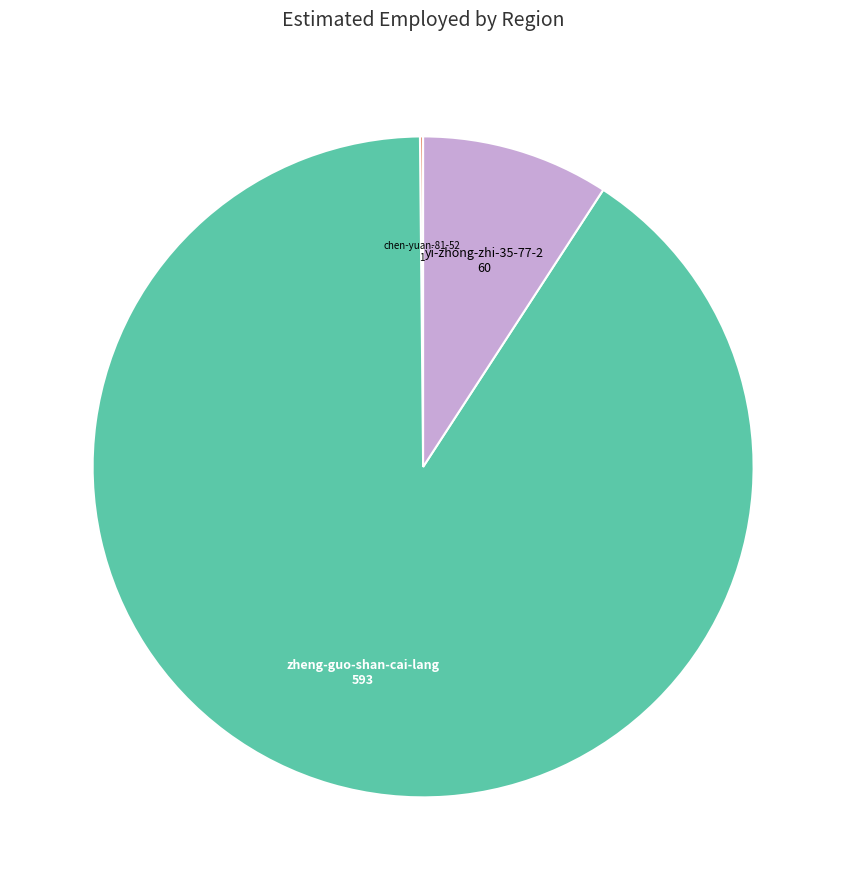

What is the ratio of the value at zheng-guo-shan-cai-lang to the value at yi-zhong-zhi-35-77-2?

9.9